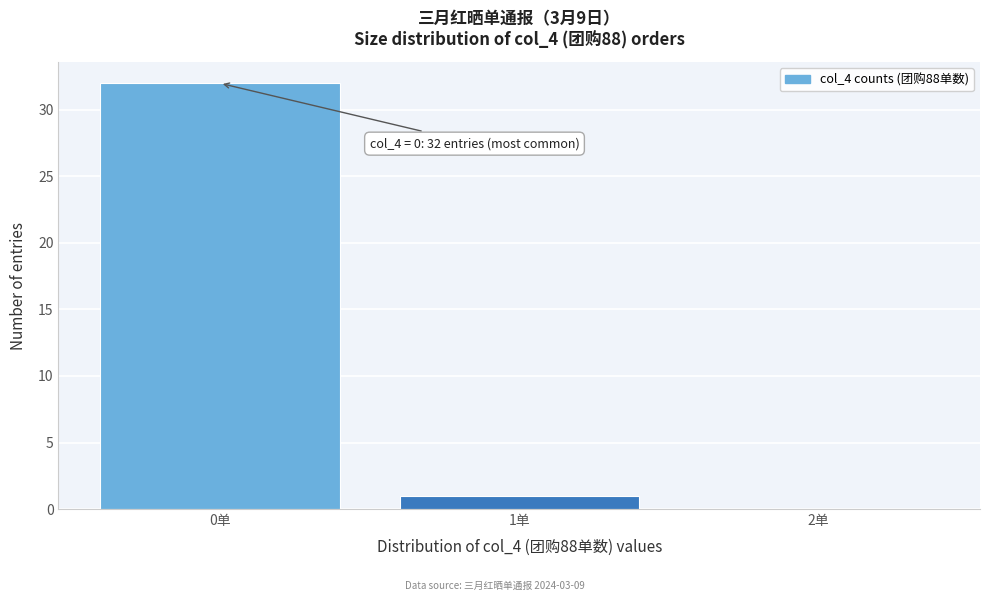

Which range on the x-axis has the tallest bar?

-0.5 to 0.5